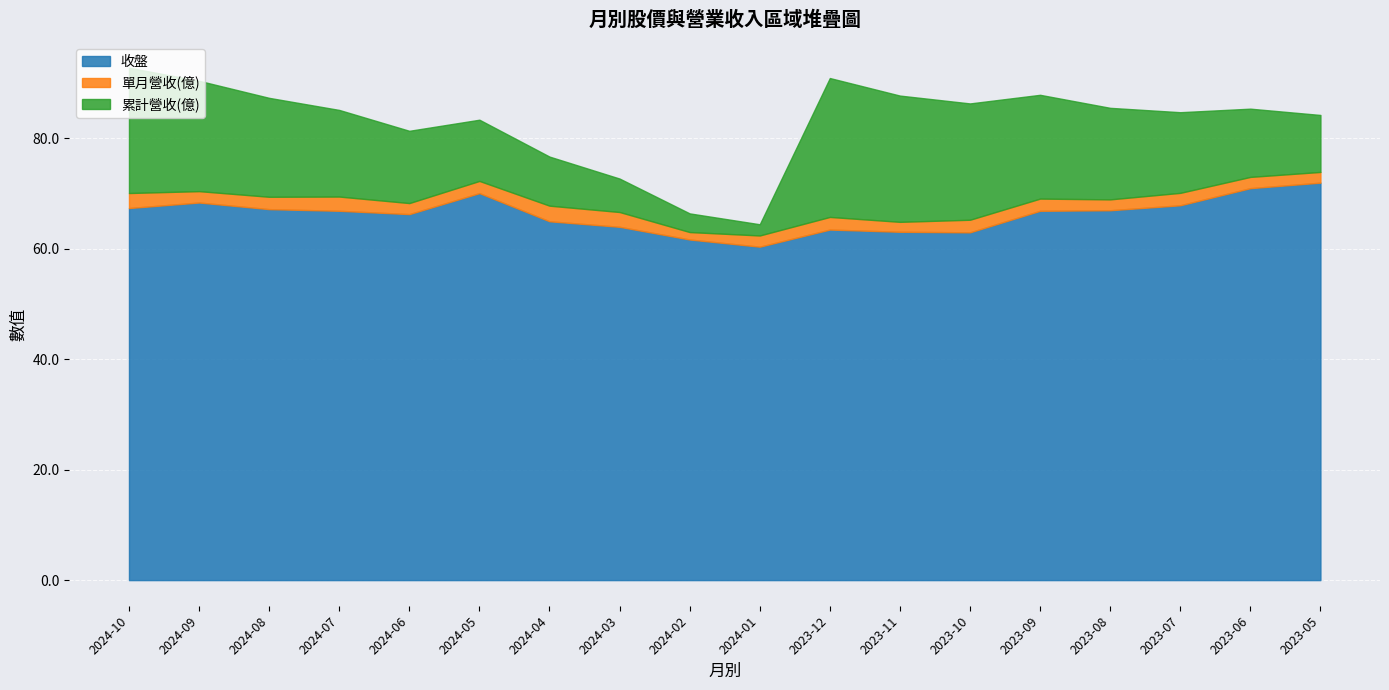

True or false: 收盤 and 累計營收(億) intersect in this chart.

False